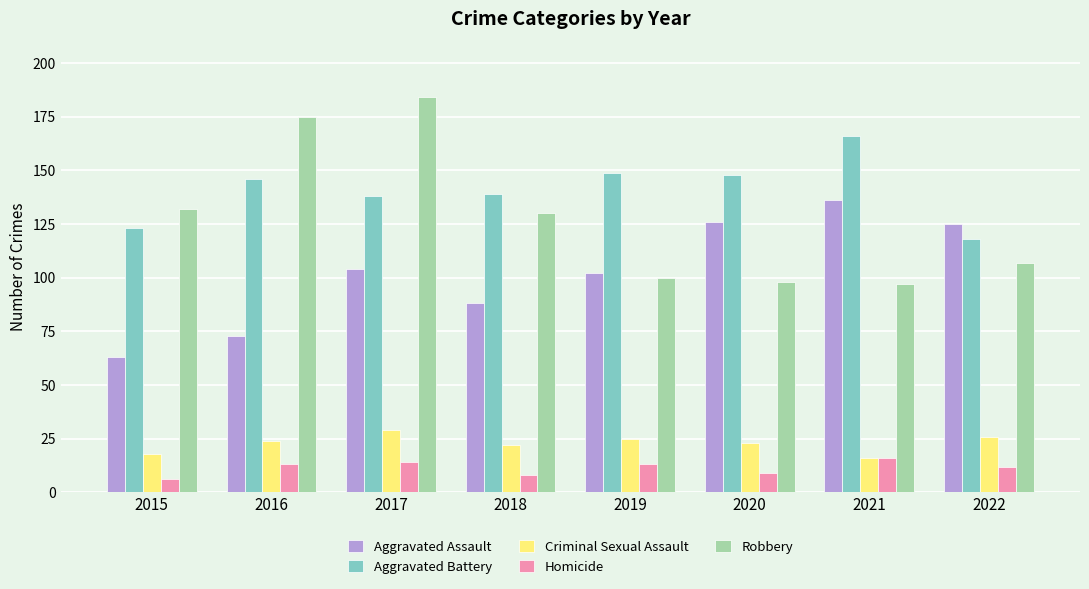

How many categories are shown in the chart?

8